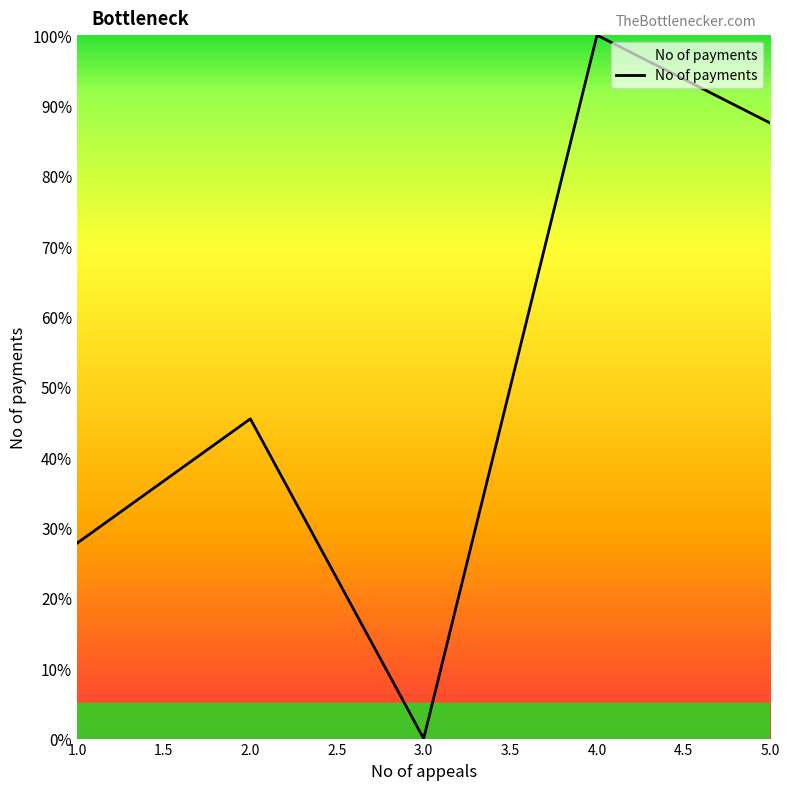

What position from the left is 3.0?

3